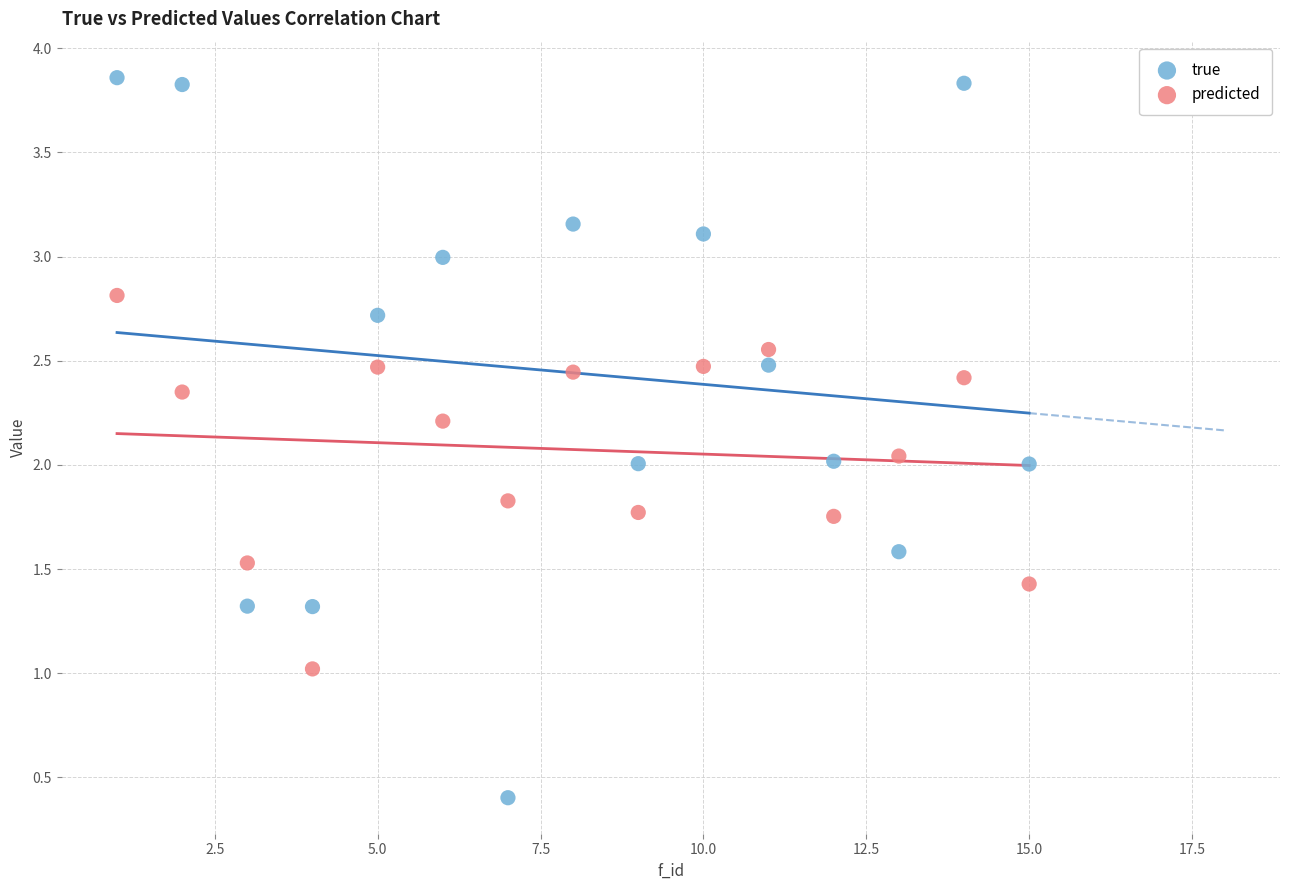

Which series reaches the maximum Y coordinate?

true